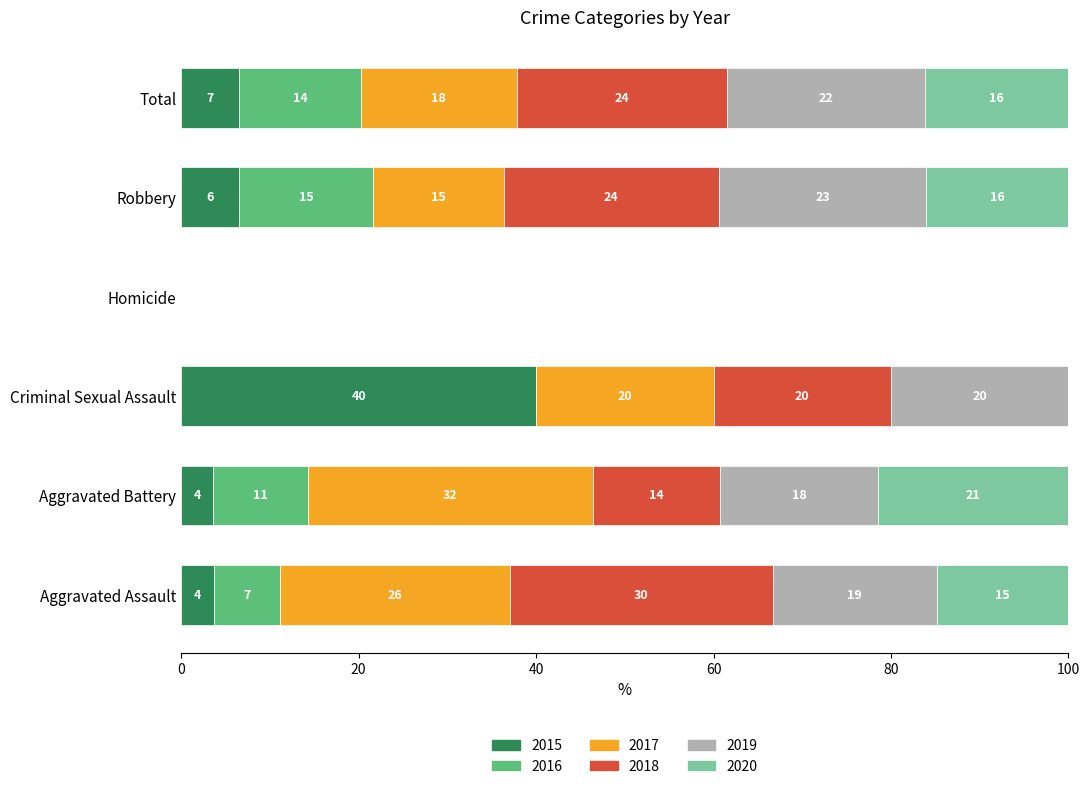

What are all the series names shown in the legend?

2015, 2016, 2017, 2018, 2019, 2020